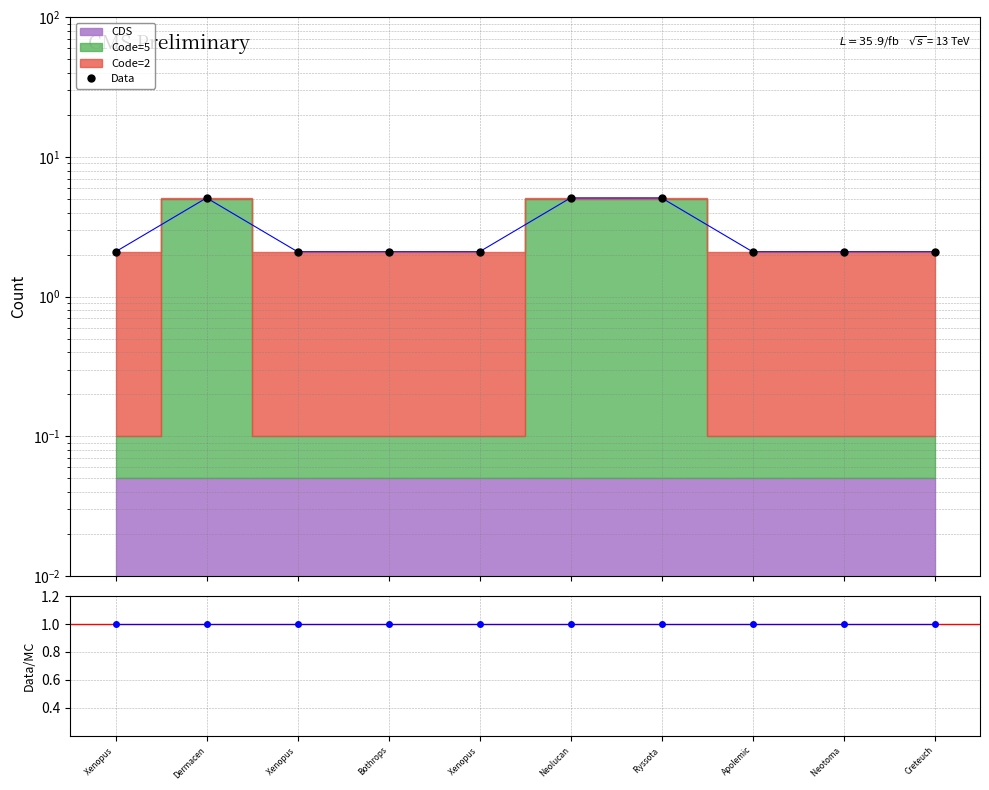

Reading left to right, extract all data points from this chart.

Data: 2.1	5.1	2.1	2.1	2.1	5.1	5.1	2.1	2.1	2.1
Data/MC: 1.0	1.0	1.0	1.0	1.0	1.0	1.0	1.0	1.0	1.0